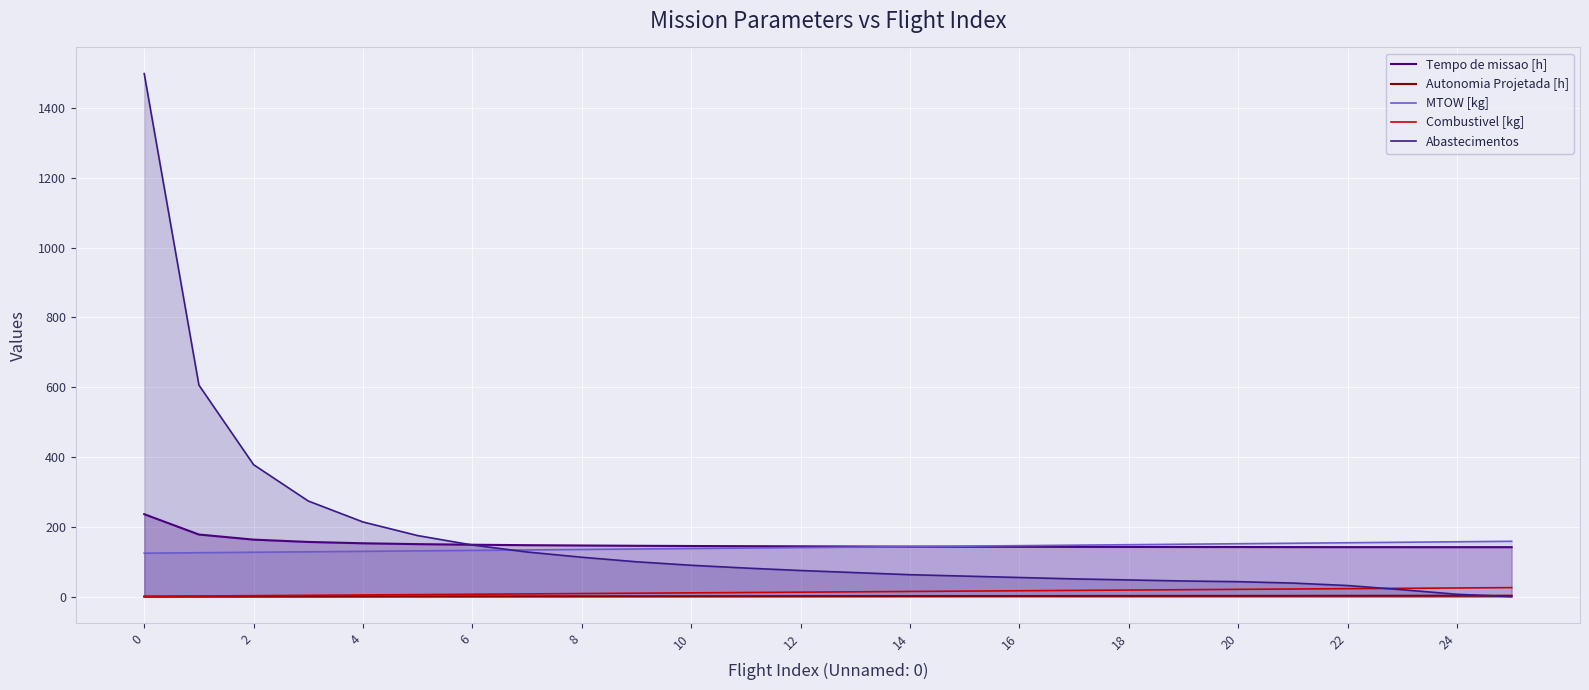

Rank the series by their maximum value, from highest to lowest.

Abastecimentos, Tempo de missao [h], MTOW [kg], Combustivel [kg], Autonomia Projetada [h]